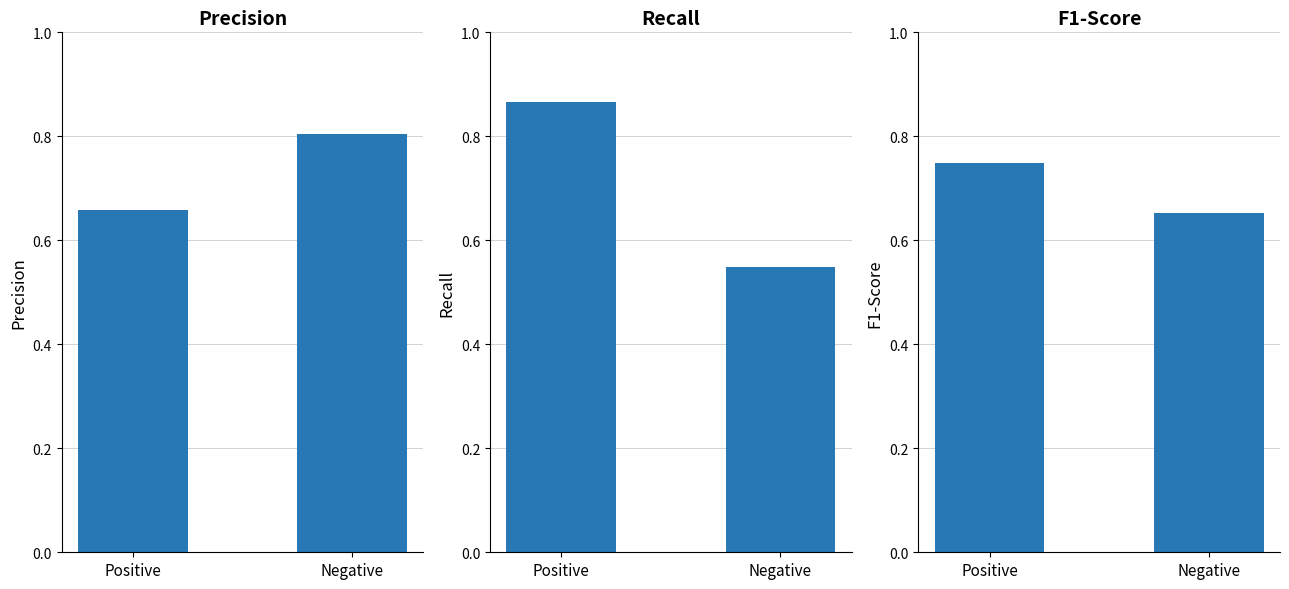

Which category has the highest value in the recall series?

Positive